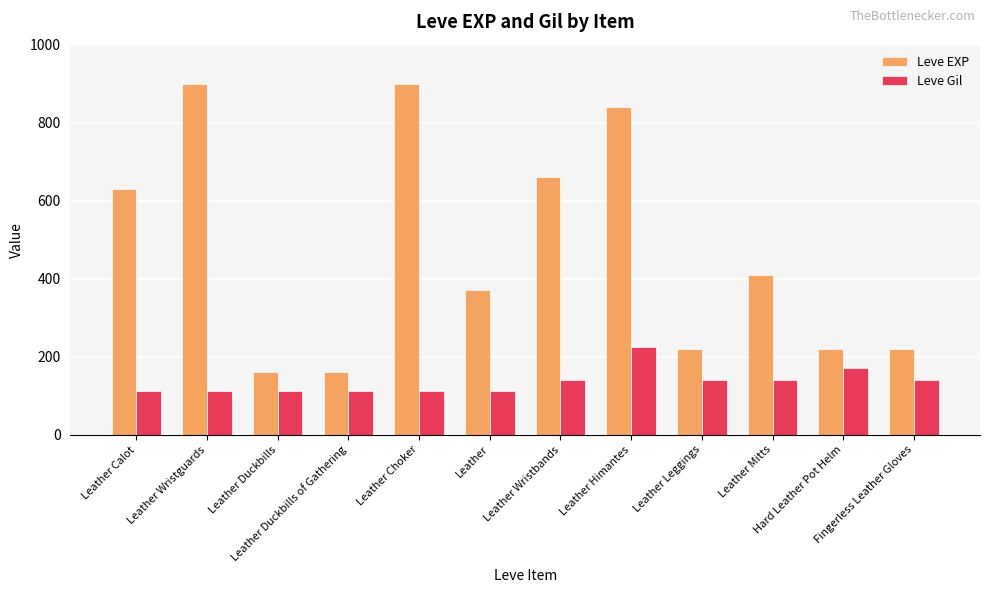

The Leve EXP series shows 215 at Leather Calot. True or false?

False